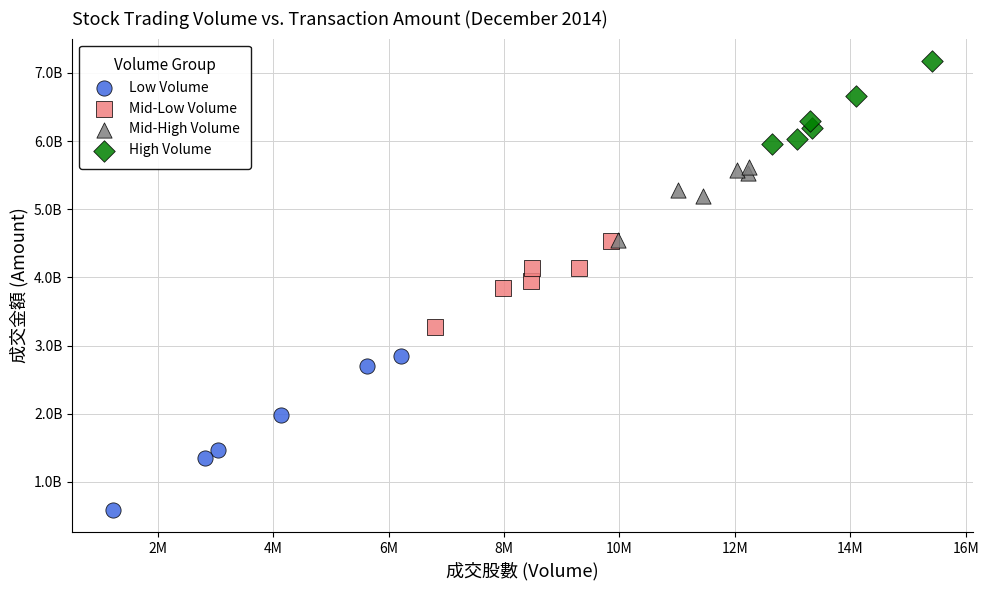

Which series reaches the minimum Y coordinate?

Low Volume